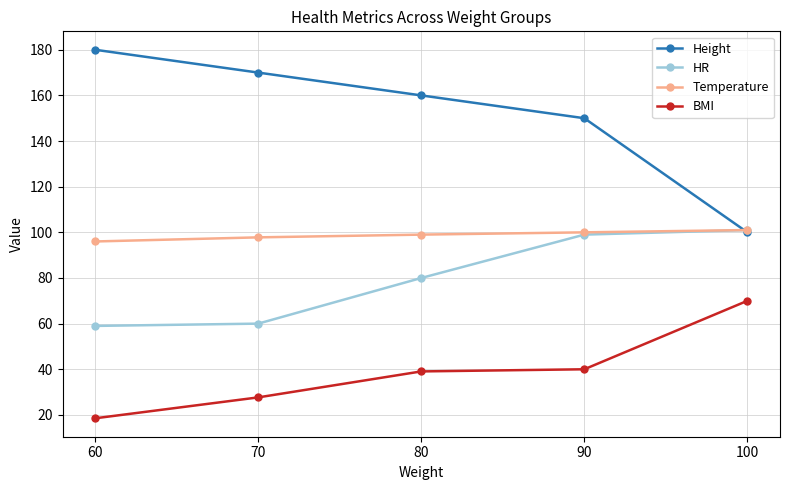

What value does the BMI series have at 70?

27.7